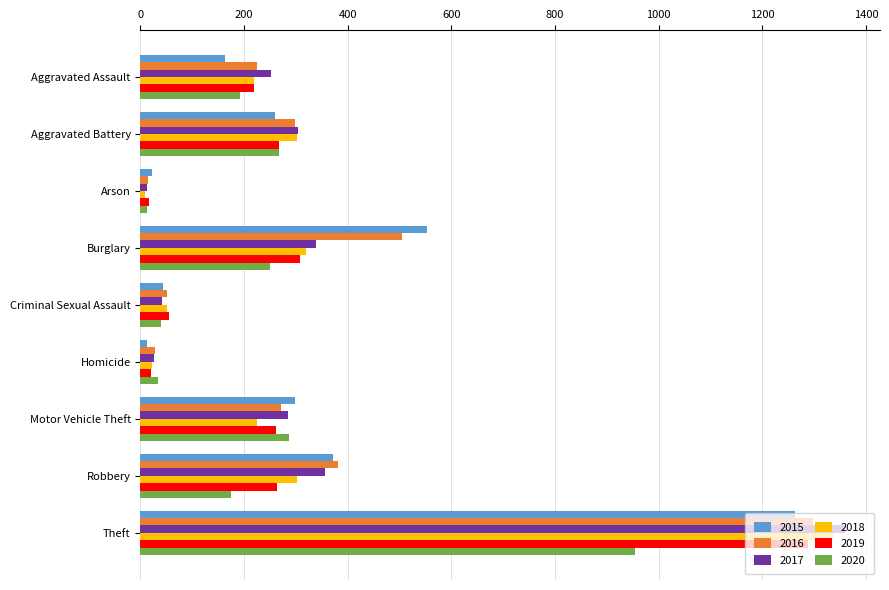

Which series has the largest range (max minus min)?

2017